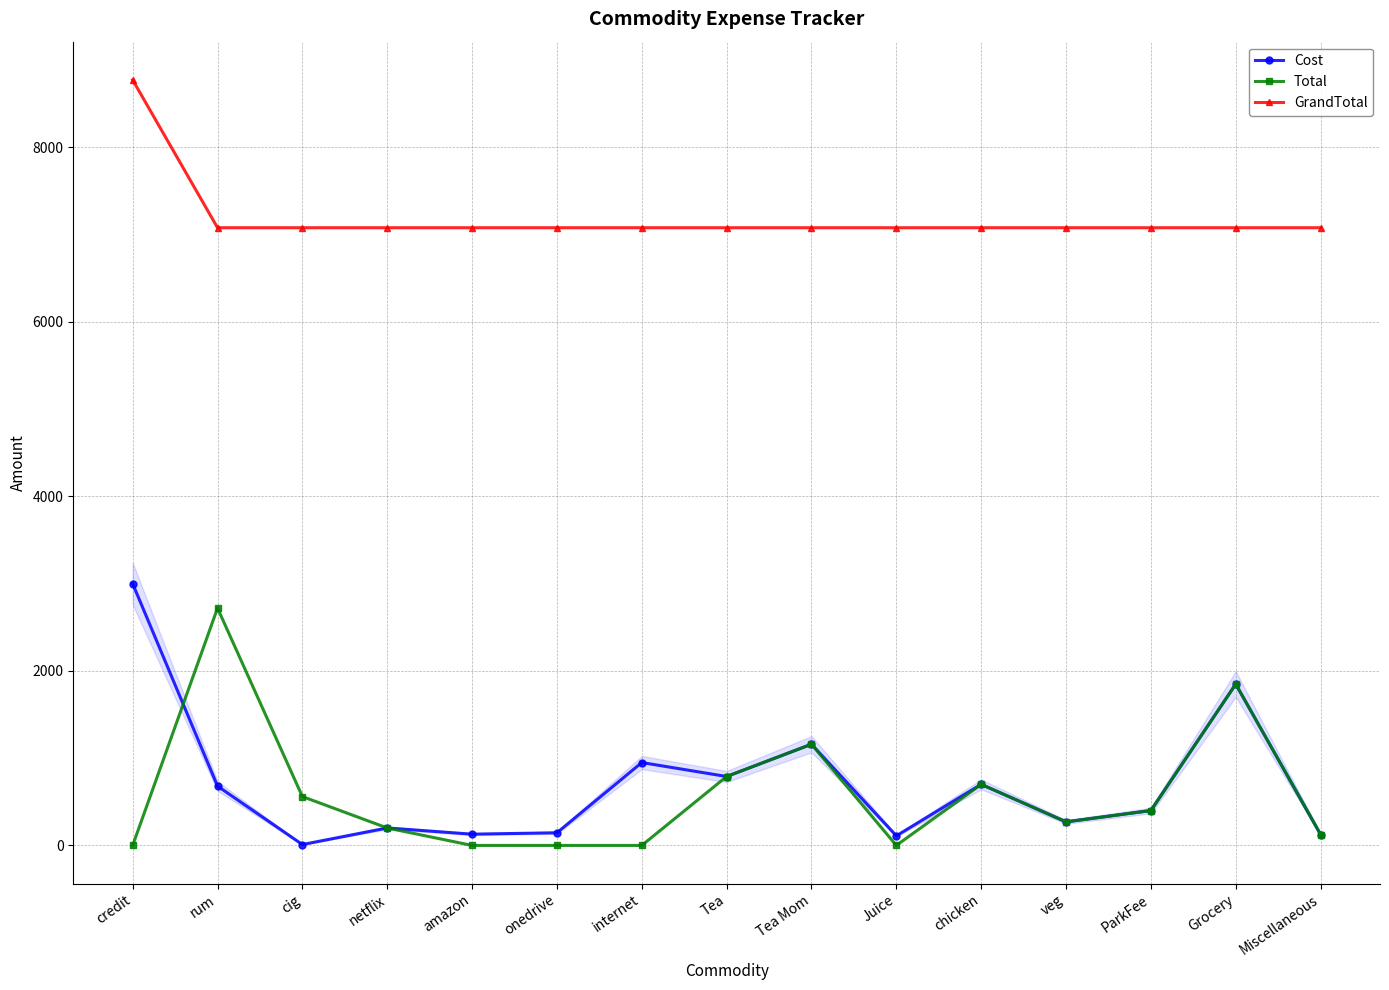

Which category has the highest value in the GrandTotal series?

credit